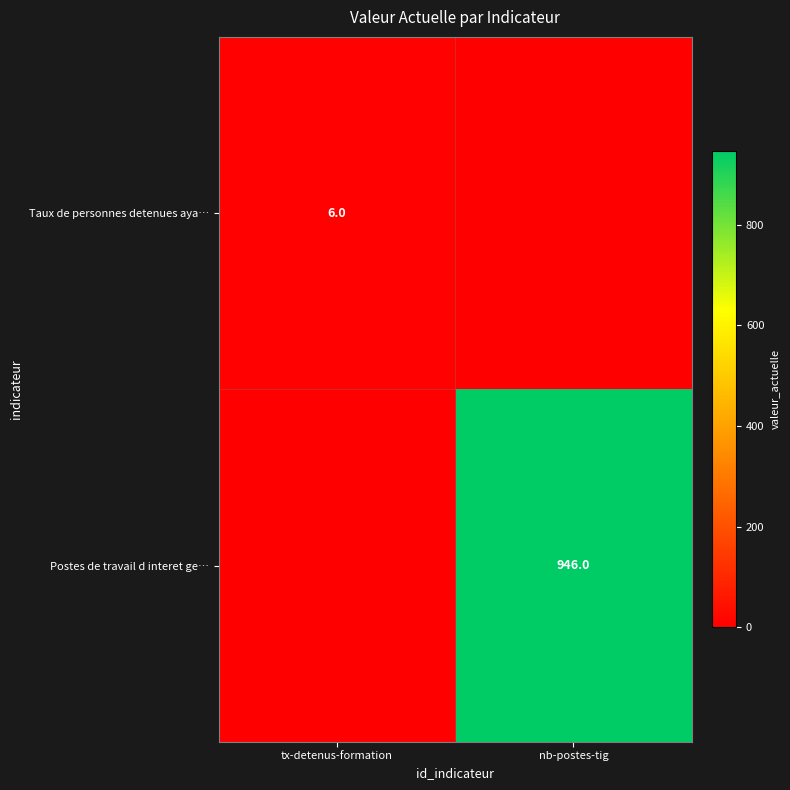

Is it true that Postes de travail d interet ge… equals 946 at nb-postes-tig?

True